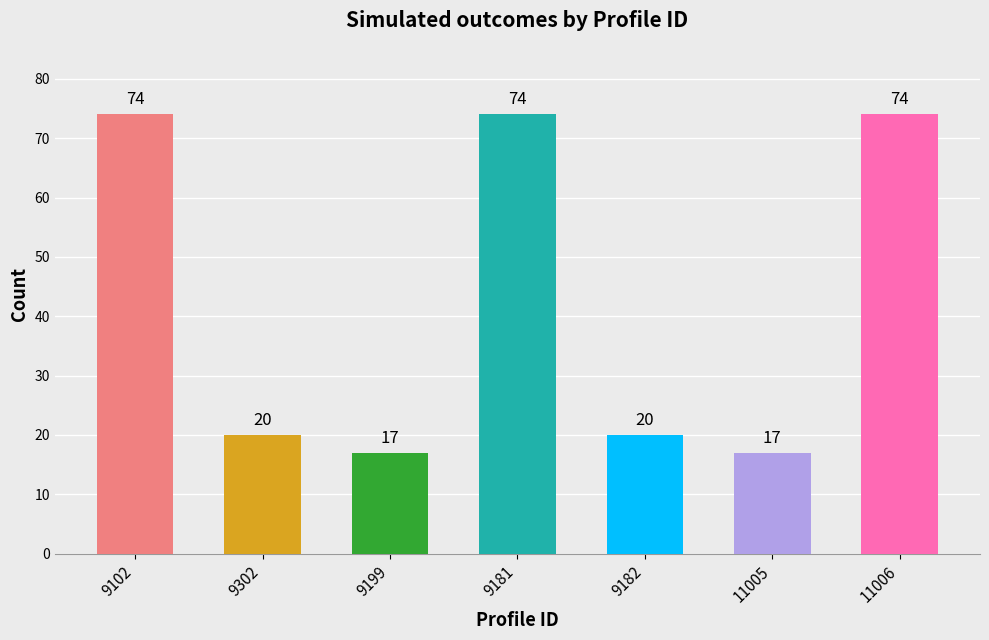

What is the maximum value shown in the chart?

74